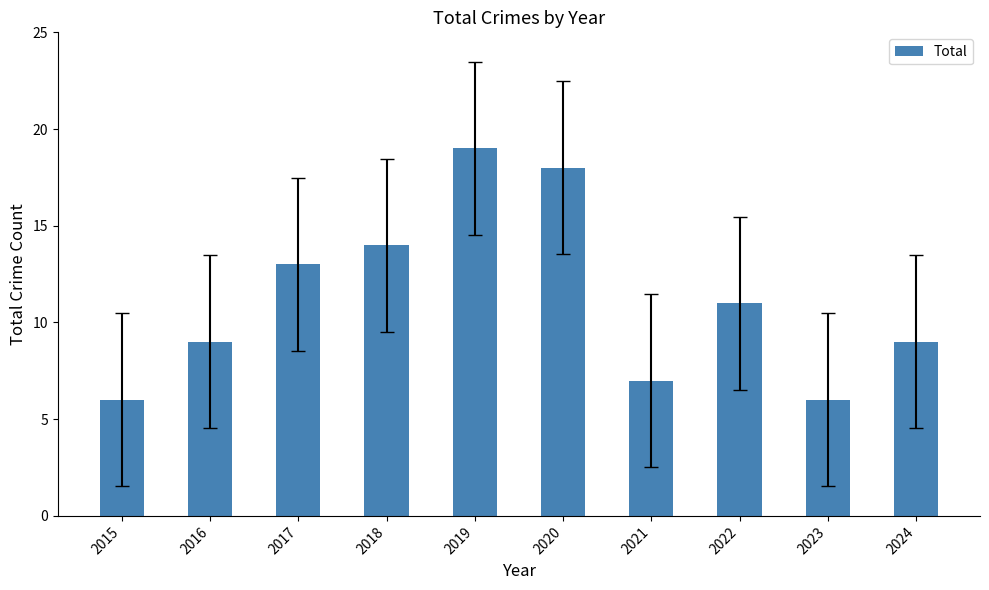

Reading right to left, extract all data points from this chart.

9	6	11	7	18	19	14	13	9	6